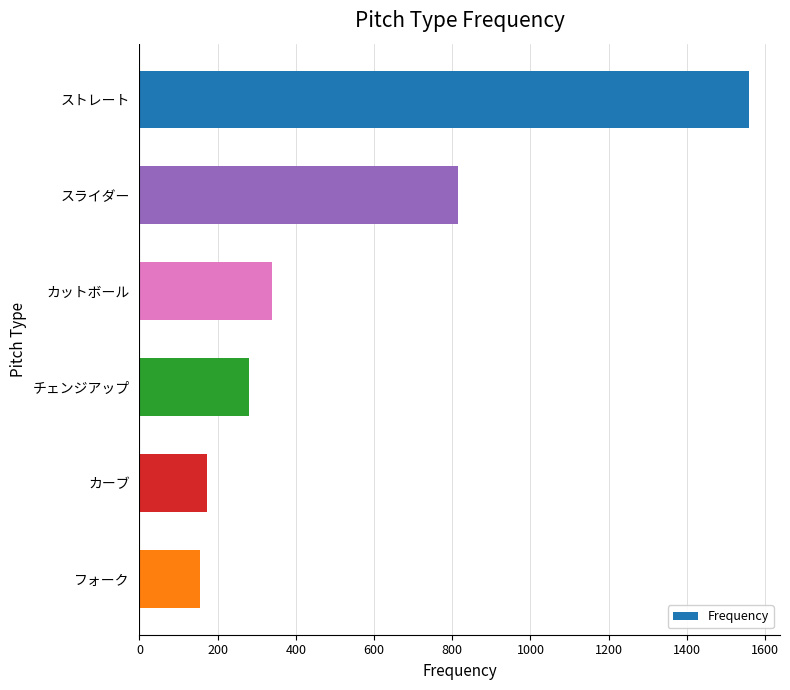

What is the minimum value shown in the chart?

155